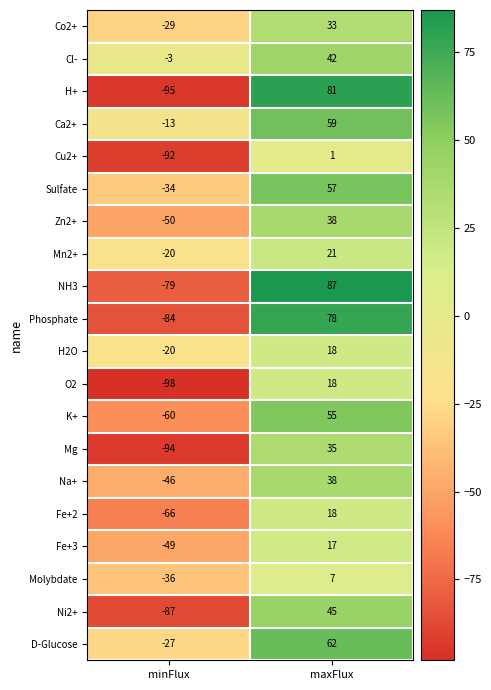

What is the difference between the maximum and minimum values in the Molybdate series?

43